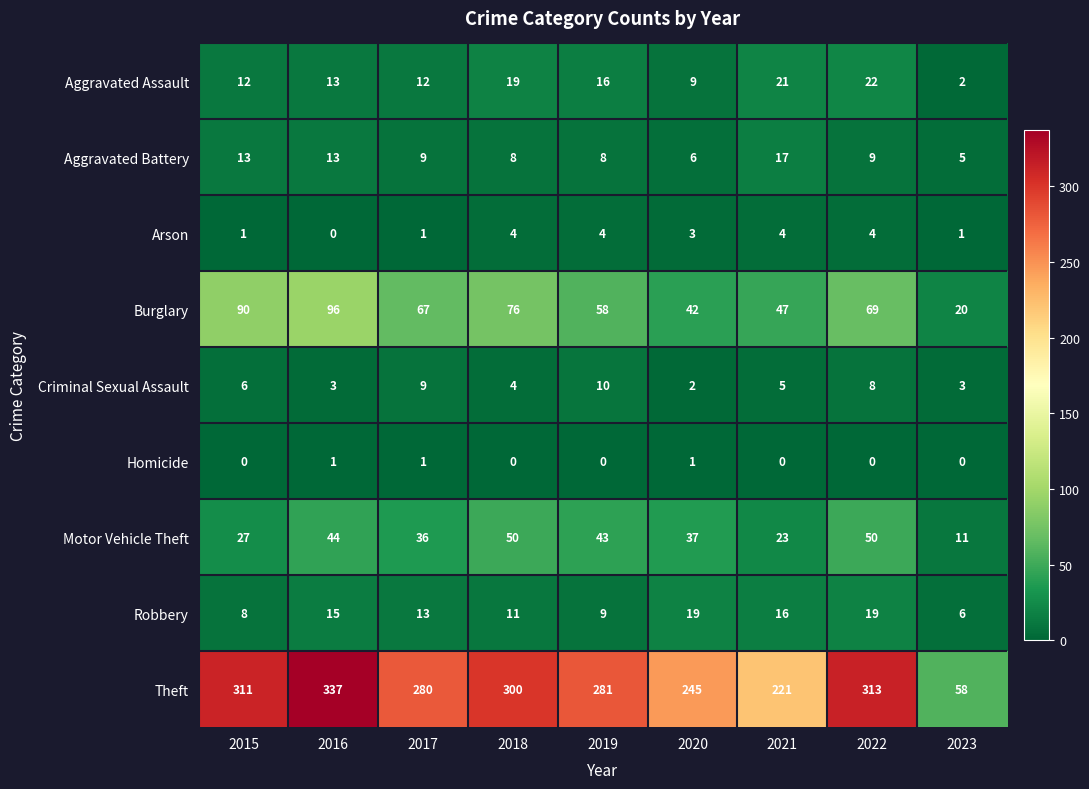

Which series has the largest range (max minus min)?

Theft